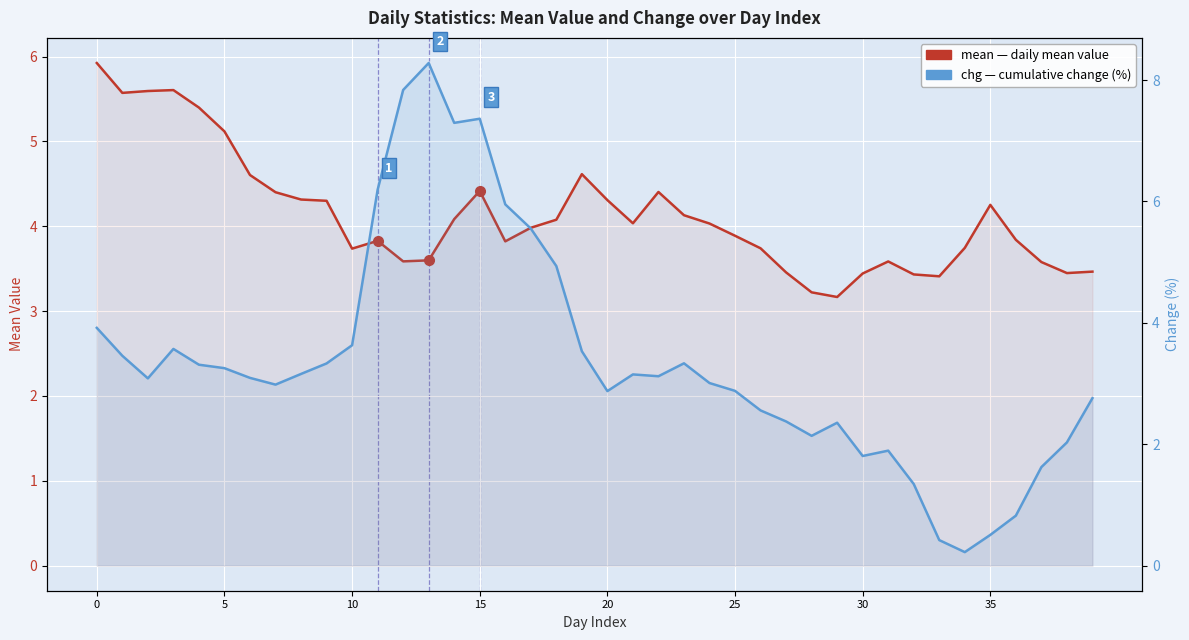

What are all the series names shown in the legend?

mean, chg